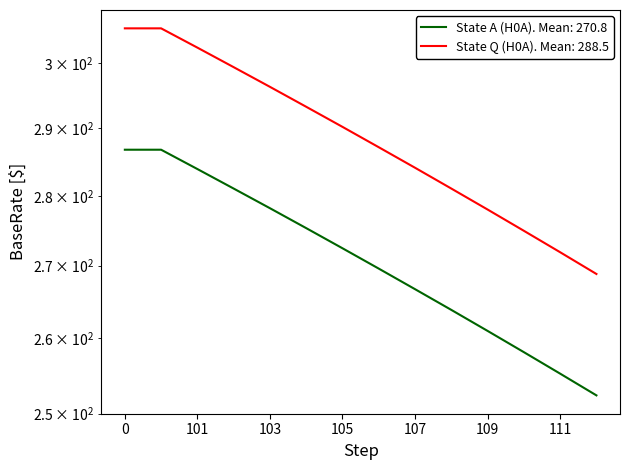

What is the spread (max minus min) of values at 100?

18.7